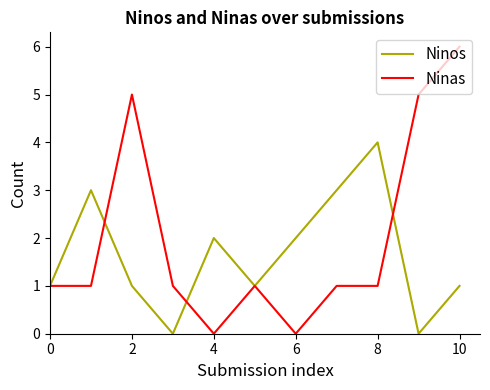

List the series in order of their overall mean, highest first.

Ninas, Ninos